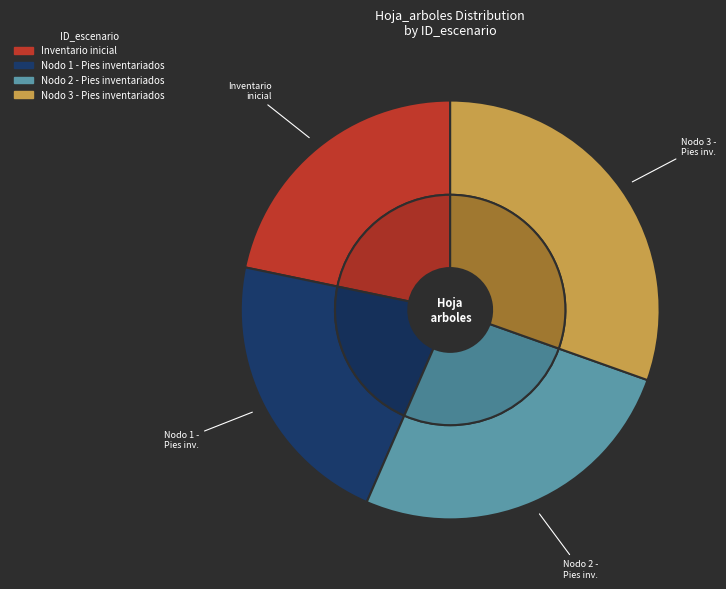

Does any single category account for the majority?

No